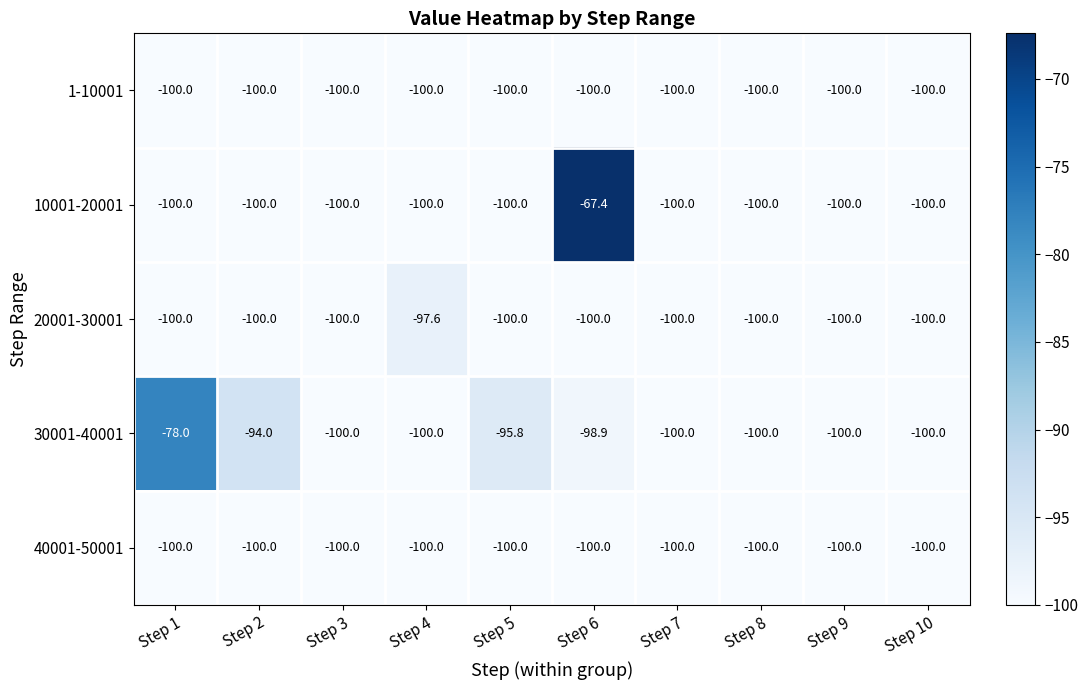

What is the sum of the 20001-30001 values at Step 2 and Step 6?

-200.0